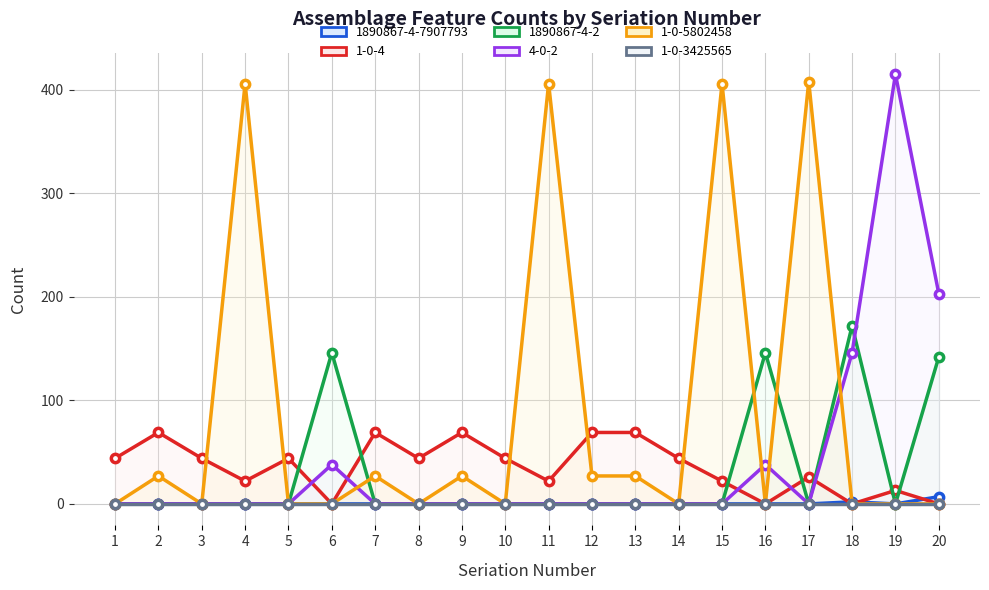

How many data points in 4-0-2 are above 0?

5